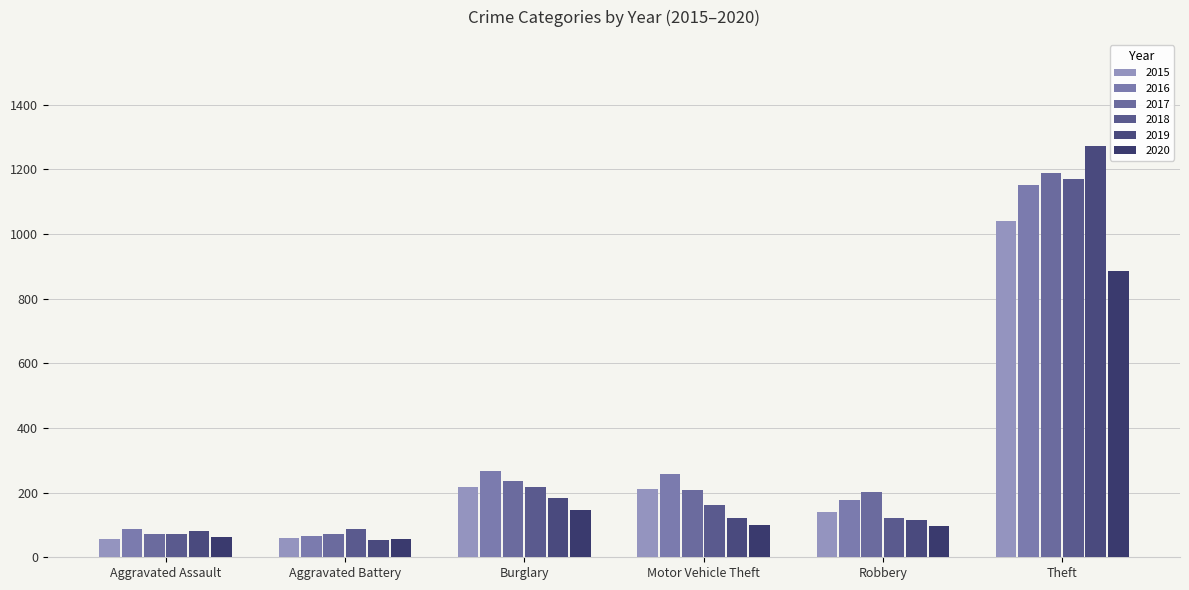

How many data points does each series have?

6